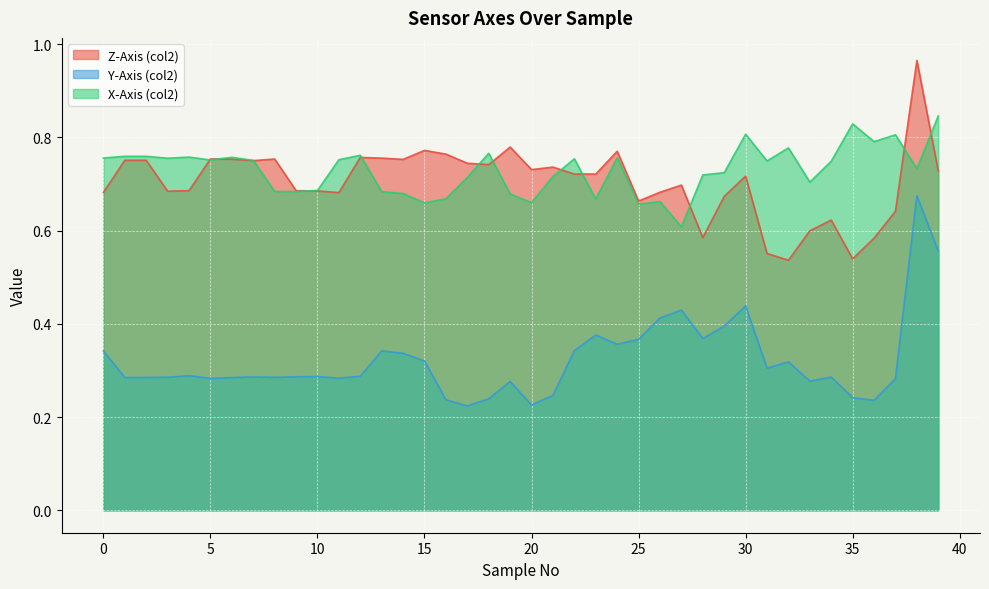

Rank the series at 0 from highest to lowest value.

X-Axis (col2), Z-Axis (col2), Y-Axis (col2)